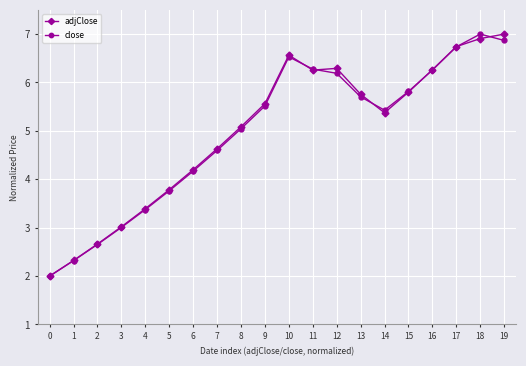

What is the minimum value shown in the chart?

2.0